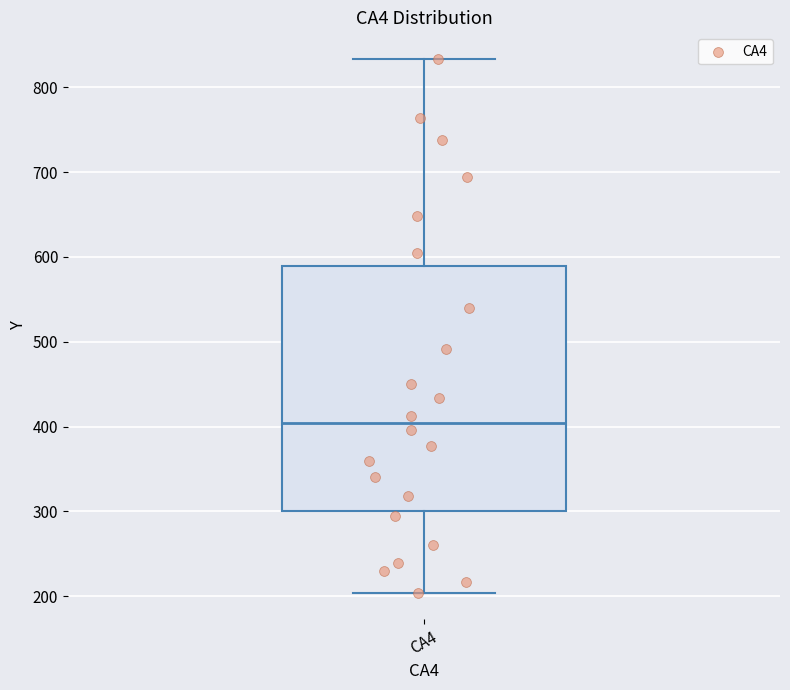

Transcribe this box plot: give where the median line is, the range the box spans, and where the two whiskers end, as read against the y-axis. The values are not printed on the chart, so give them approximately, as read against the axis.

median 400, box 300 to 590, whiskers 200 to 830